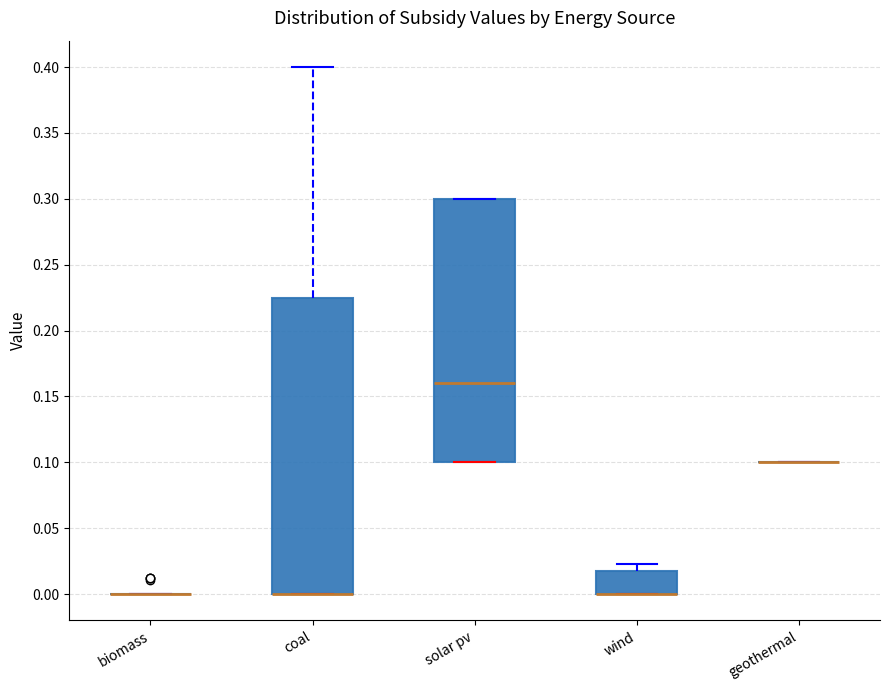

Reading left to right, transcribe this box plot: for each box, give where its median line is, the range the box spans, and where its two whiskers end, as read against the y-axis. The values are not printed on the chart, so give them approximately, as read against the axis.

biomass: box collapsed to a line at 0.000, whiskers 0.000 to 0.000
coal: median 0.000 (drawn on the box's lower edge), box 0.000 to 0.225, whiskers 0.000 to 0.400
solar pv: median 0.160, box 0.100 to 0.300, whiskers 0.100 to 0.300
wind: median 0.000 (drawn on the box's lower edge), box 0.000 to 0.015, whiskers 0.000 to 0.025
geothermal: box collapsed to a line at 0.100, whiskers 0.100 to 0.100